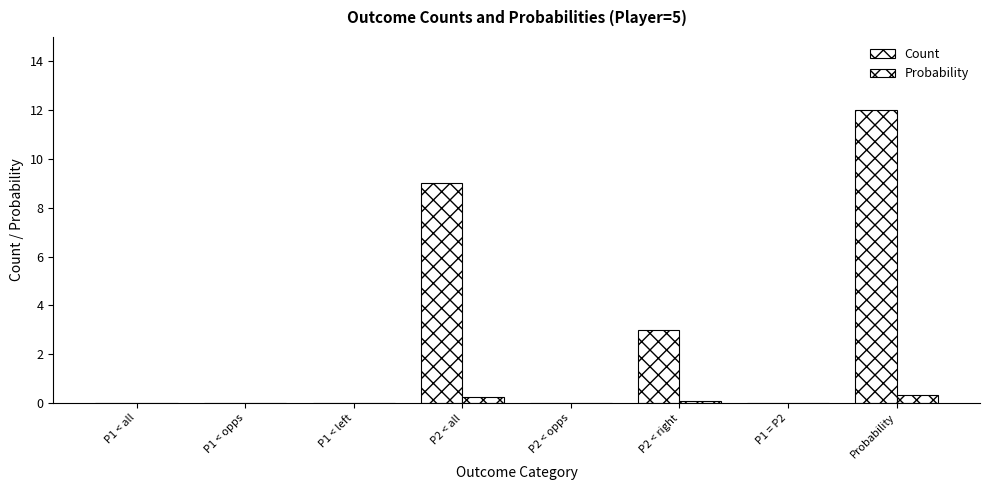

Which category has the lowest value in the Count series?

P1 < all